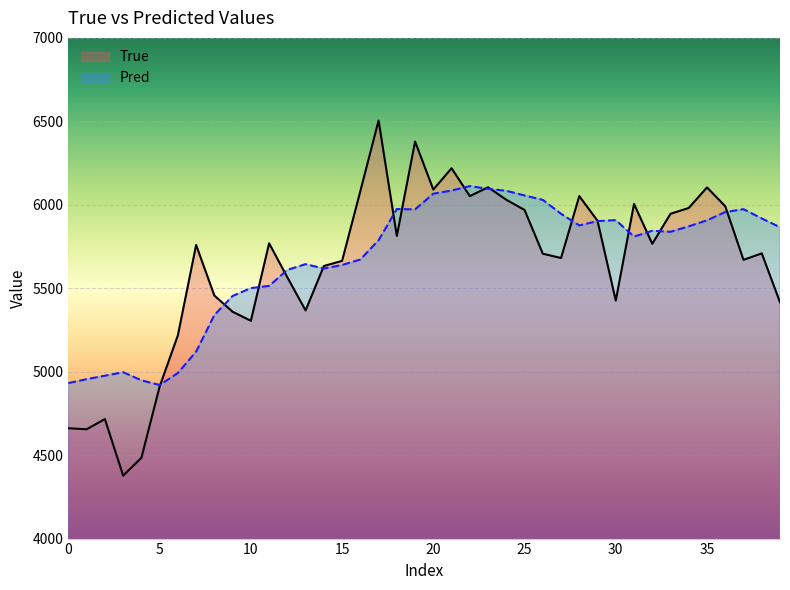

What is the minimum value for True?

4377.0